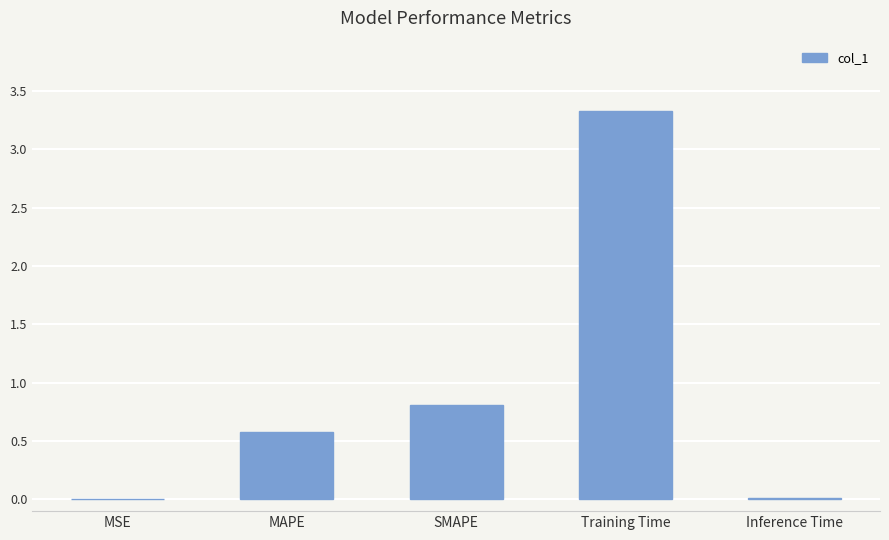

At which label is the value closest to 1?

SMAPE